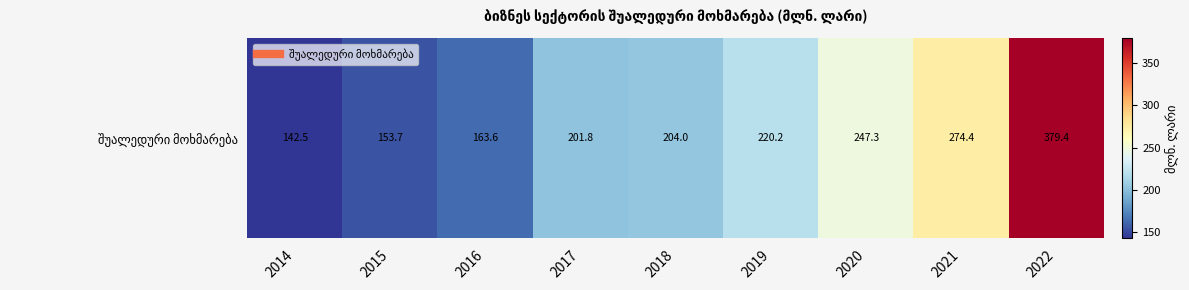

What is the greatest value displayed?

379.4